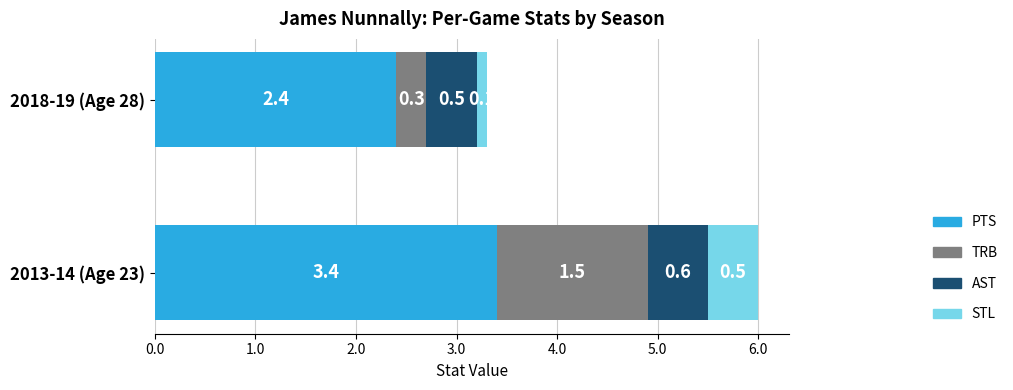

Which category has the highest value in the PTS series?

2013-14 (Age 23)